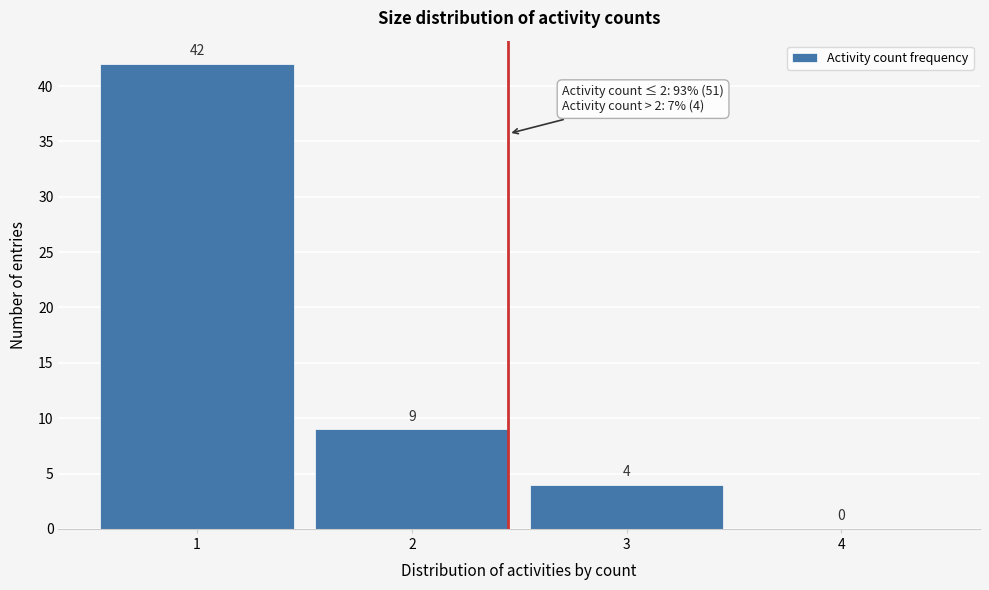

How tall is the bar that spans 1.5 to 2.5 on the x-axis?

9